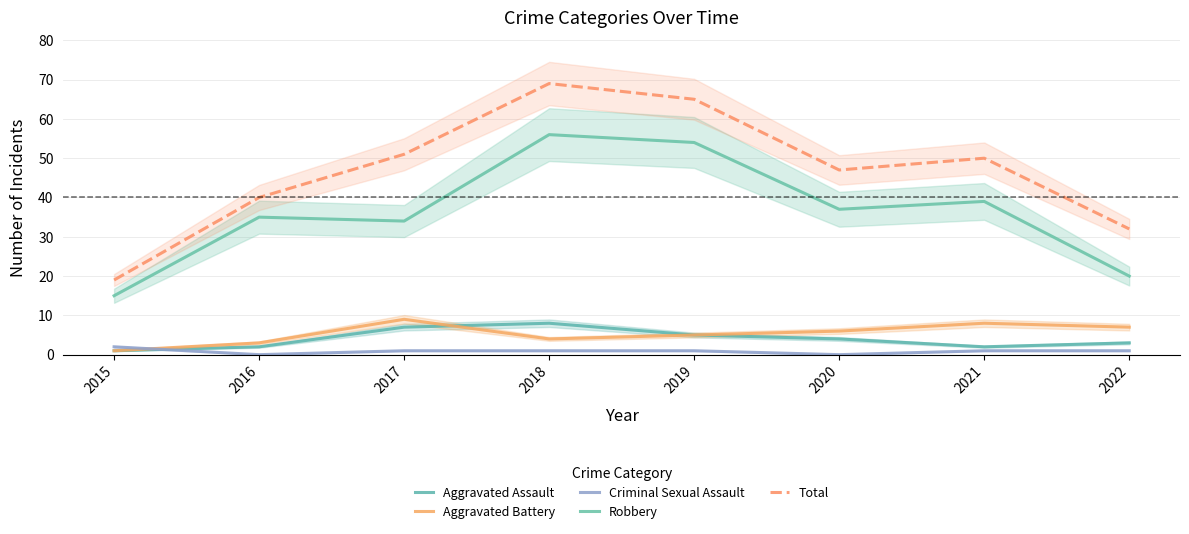

True or false: Aggravated Assault and Robbery intersect in this chart.

False